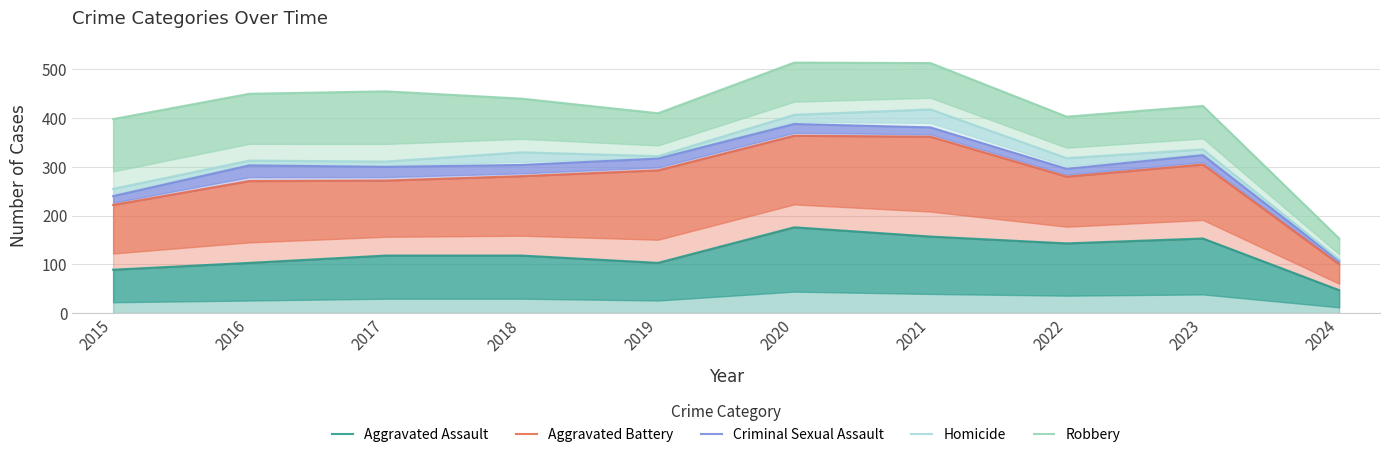

Where does the Robbery series first go above 440?

2016